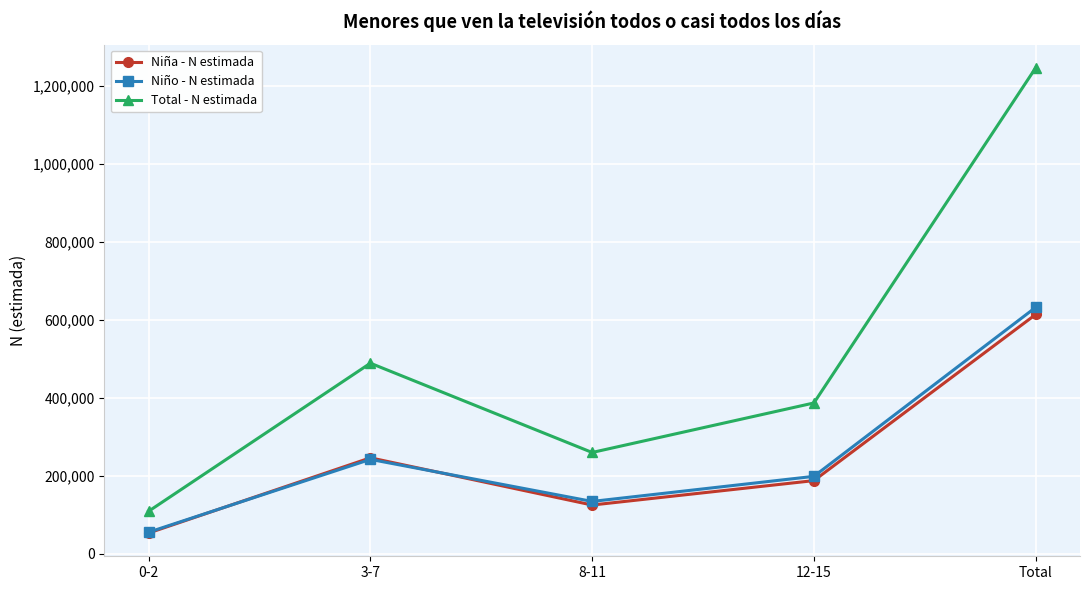

What is the label of the 3rd point from the right?

8-11